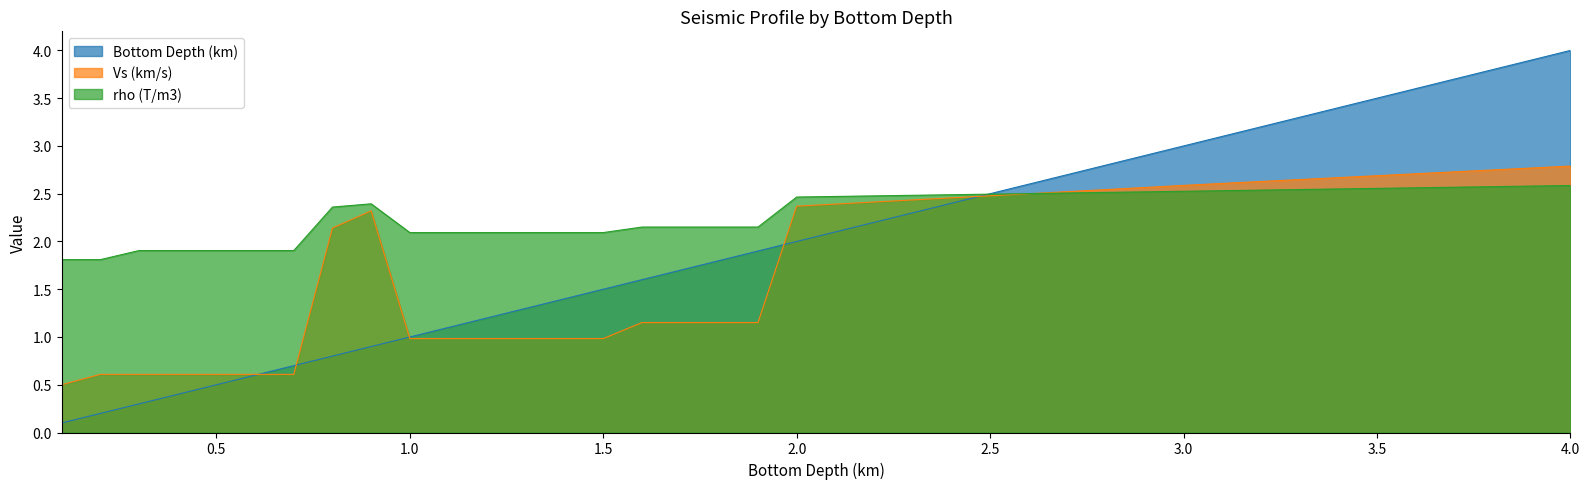

What is the highest value of the Bottom Depth (km) series?

4.0